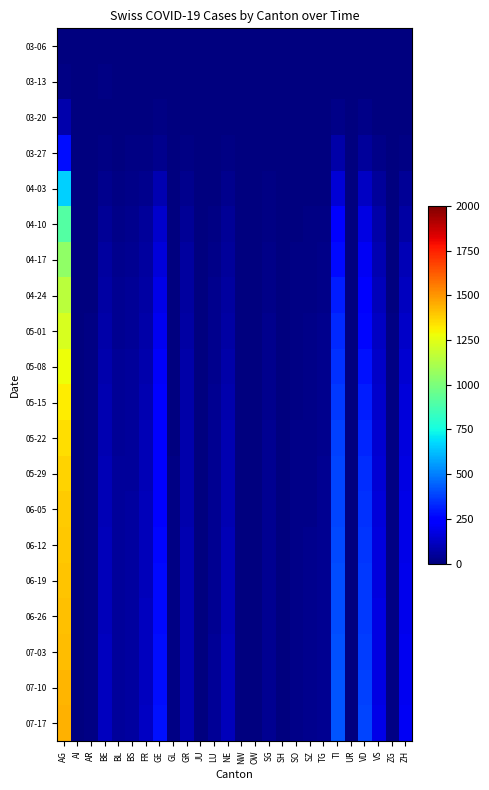

Reading left to right, extract all data points from this chart.

03-06: AG=1	AI=0	AR=0	BE=0	BL=0	BS=0	FR=0	GE=2	GL=0	GR=0	JU=0	LU=0	NE=0	NW=0	OW=0	SG=0	SH=0	SO=0	SZ=0	TG=0	TI=0	UR=0	VD=0	VS=0	ZG=0	ZH=0
03-13: AG=11	AI=0	AR=0	BE=8	BL=2	BS=1	FR=0	GE=2	GL=0	GR=0	JU=0	LU=1	NE=4	NW=0	OW=0	SG=0	SH=0	SO=0	SZ=0	TG=0	TI=1	UR=0	VD=4	VS=1	ZG=0	ZH=6
03-20: AG=81	AI=0	AR=0	BE=3	BL=3	BS=4	FR=1	GE=9	GL=0	GR=3	JU=0	LU=1	NE=3	NW=0	OW=0	SG=0	SH=0	SO=0	SZ=0	TG=3	TI=22	UR=0	VD=19	VS=7	ZG=0	ZH=4
03-27: AG=277	AI=0	AR=2	BE=8	BL=5	BS=13	FR=14	GE=31	GL=0	GR=9	JU=0	LU=3	NE=13	NW=0	OW=0	SG=2	SH=0	SO=1	SZ=1	TG=4	TI=76	UR=0	VD=54	VS=21	ZG=0	ZH=15
04-03: AG=663	AI=0	AR=3	BE=26	BL=14	BS=21	FR=31	GE=90	GL=2	GR=30	JU=0	LU=7	NE=28	NW=0	OW=0	SG=8	SH=1	SO=3	SZ=4	TG=7	TI=155	UR=1	VD=123	VS=51	ZG=2	ZH=41
04-10: AG=900	AI=0	AR=5	BE=45	BL=22	BS=30	FR=48	GE=134	GL=4	GR=45	JU=0	LU=15	NE=40	NW=0	OW=2	SG=14	SH=2	SO=5	SZ=8	TG=12	TI=220	UR=1	VD=175	VS=75	ZG=4	ZH=70
04-17: AG=1050	AI=0	AR=6	BE=58	BL=28	BS=35	FR=60	GE=160	GL=5	GR=55	JU=0	LU=20	NE=52	NW=1	OW=3	SG=18	SH=3	SO=8	SZ=12	TG=18	TI=270	UR=2	VD=210	VS=90	ZG=6	ZH=95
04-24: AG=1150	AI=0	AR=7	BE=68	BL=33	BS=40	FR=70	GE=182	GL=6	GR=62	JU=0	LU=25	NE=62	NW=1	OW=4	SG=22	SH=4	SO=10	SZ=15	TG=22	TI=305	UR=2	VD=240	VS=105	ZG=7	ZH=115
05-01: AG=1220	AI=1	AR=8	BE=75	BL=37	BS=44	FR=78	GE=200	GL=6	GR=68	JU=0	LU=28	NE=70	NW=1	OW=4	SG=26	SH=4	SO=12	SZ=17	TG=25	TI=330	UR=2	VD=265	VS=118	ZG=8	ZH=130
05-08: AG=1280	AI=1	AR=9	BE=82	BL=40	BS=47	FR=85	GE=215	GL=7	GR=73	JU=0	LU=31	NE=77	NW=1	OW=5	SG=29	SH=5	SO=14	SZ=20	TG=28	TI=350	UR=3	VD=288	VS=130	ZG=9	ZH=145
05-15: AG=1320	AI=1	AR=9	BE=88	BL=43	BS=50	FR=91	GE=228	GL=7	GR=77	JU=0	LU=33	NE=82	NW=1	OW=5	SG=31	SH=5	SO=15	SZ=21	TG=30	TI=365	UR=3	VD=308	VS=140	ZG=10	ZH=158
05-22: AG=1350	AI=1	AR=10	BE=93	BL=45	BS=52	FR=96	GE=239	GL=7	GR=80	JU=0	LU=35	NE=86	NW=1	OW=5	SG=33	SH=5	SO=16	SZ=22	TG=31	TI=375	UR=3	VD=323	VS=148	ZG=10	ZH=168
05-29: AG=1370	AI=1	AR=10	BE=97	BL=47	BS=54	FR=100	GE=248	GL=8	GR=83	JU=0	LU=36	NE=90	NW=1	OW=5	SG=34	SH=6	SO=17	SZ=23	TG=32	TI=383	UR=3	VD=336	VS=155	ZG=11	ZH=176
06-05: AG=1385	AI=1	AR=11	BE=100	BL=48	BS=55	FR=103	GE=255	GL=8	GR=85	JU=0	LU=37	NE=93	NW=1	OW=6	SG=35	SH=6	SO=17	SZ=23	TG=33	TI=390	UR=3	VD=346	VS=160	ZG=11	ZH=182
06-12: AG=1395	AI=1	AR=11	BE=103	BL=49	BS=56	FR=106	GE=261	GL=8	GR=87	JU=0	LU=38	NE=96	NW=2	OW=6	SG=36	SH=6	SO=18	SZ=24	TG=33	TI=396	UR=3	VD=354	VS=165	ZG=12	ZH=187
06-19: AG=1405	AI=1	AR=11	BE=106	BL=50	BS=57	FR=108	GE=266	GL=8	GR=88	JU=0	LU=39	NE=98	NW=2	OW=6	SG=37	SH=6	SO=18	SZ=24	TG=34	TI=401	UR=3	VD=361	VS=169	ZG=12	ZH=192
06-26: AG=1412	AI=1	AR=11	BE=108	BL=51	BS=58	FR=110	GE=270	GL=8	GR=89	JU=0	LU=39	NE=100	NW=2	OW=6	SG=37	SH=6	SO=18	SZ=25	TG=34	TI=405	UR=3	VD=367	VS=172	ZG=12	ZH=195
07-03: AG=1420	AI=1	AR=12	BE=111	BL=52	BS=59	FR=113	GE=275	GL=8	GR=90	JU=0	LU=40	NE=102	NW=2	OW=6	SG=38	SH=7	SO=19	SZ=25	TG=35	TI=410	UR=3	VD=374	VS=175	ZG=13	ZH=199
07-10: AG=1430	AI=1	AR=12	BE=114	BL=53	BS=60	FR=116	GE=280	GL=8	GR=91	JU=0	LU=41	NE=104	NW=2	OW=6	SG=38	SH=7	SO=19	SZ=26	TG=35	TI=415	UR=3	VD=381	VS=178	ZG=13	ZH=203
07-17: AG=1440	AI=1	AR=12	BE=117	BL=54	BS=61	FR=119	GE=285	GL=8	GR=92	JU=0	LU=42	NE=106	NW=2	OW=6	SG=39	SH=7	SO=20	SZ=26	TG=36	TI=420	UR=3	VD=388	VS=181	ZG=14	ZH=207